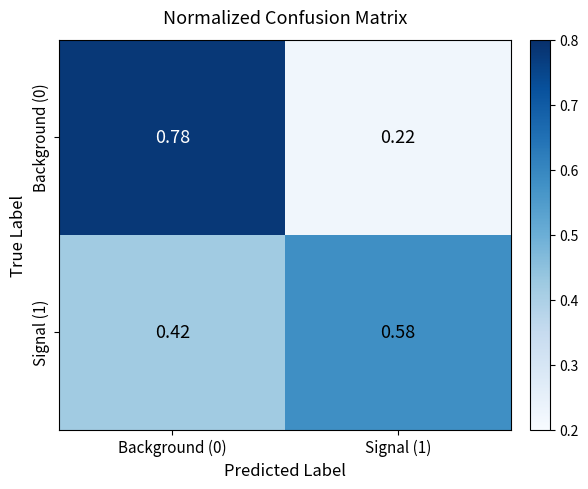

Count the number of data series in this chart.

2